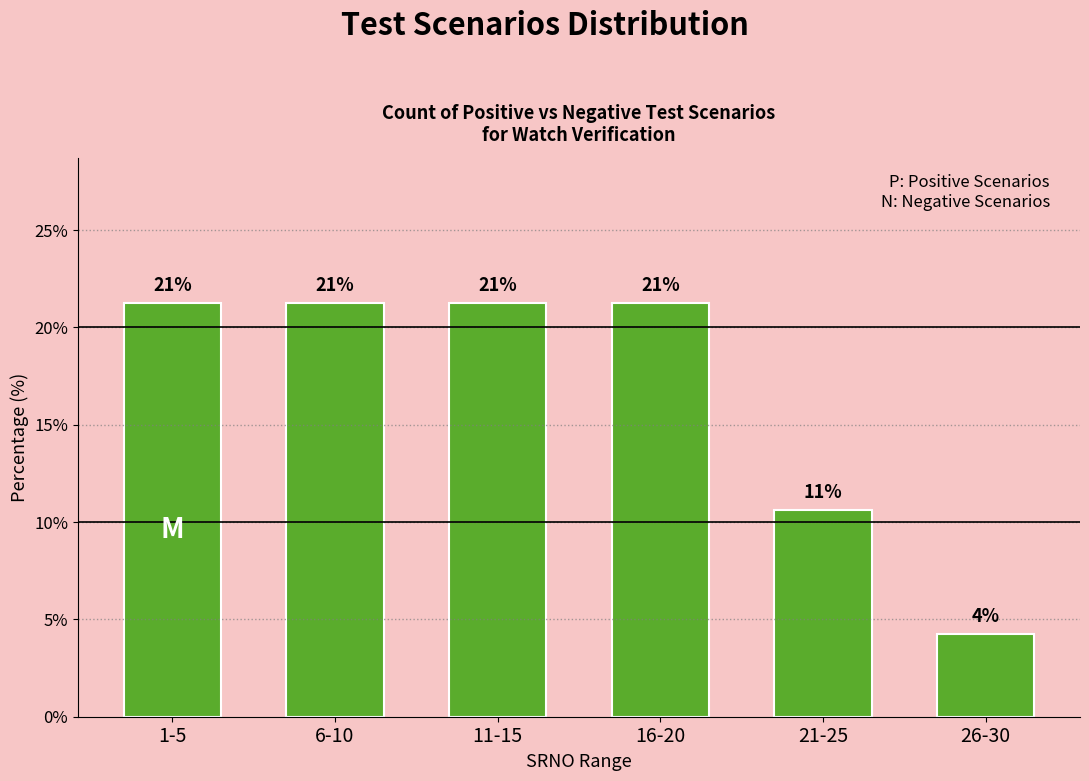

Are the bars horizontal?

No